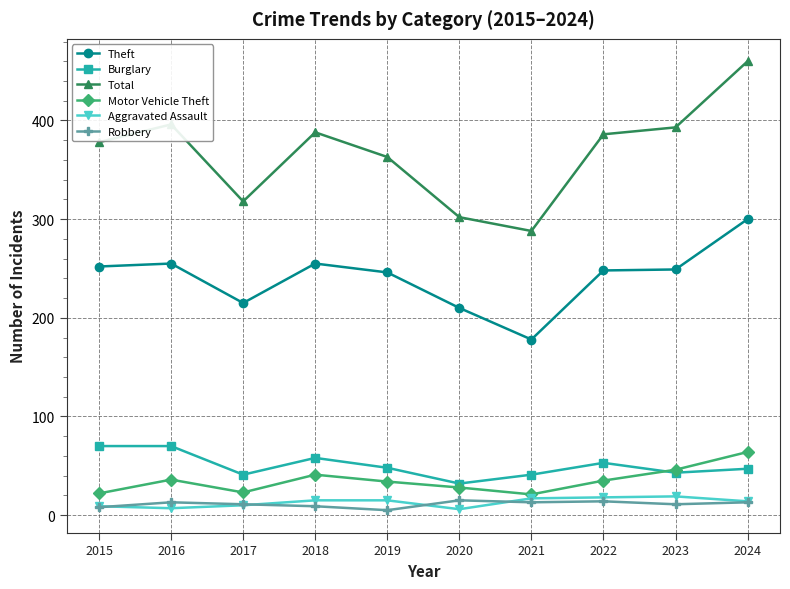

Is the value of Motor Vehicle Theft at 2017 greater than the value of Total at 2017?

No